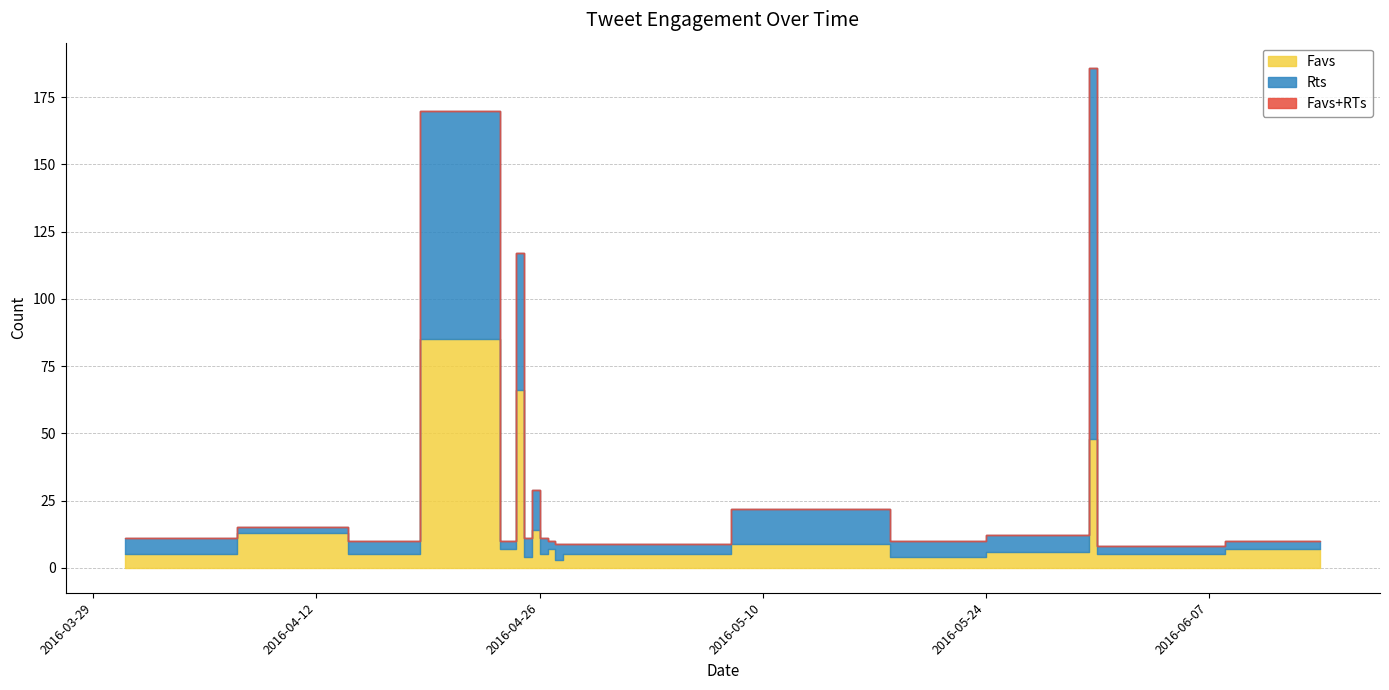

Which series has the widest spread of values?

Favs+RTs